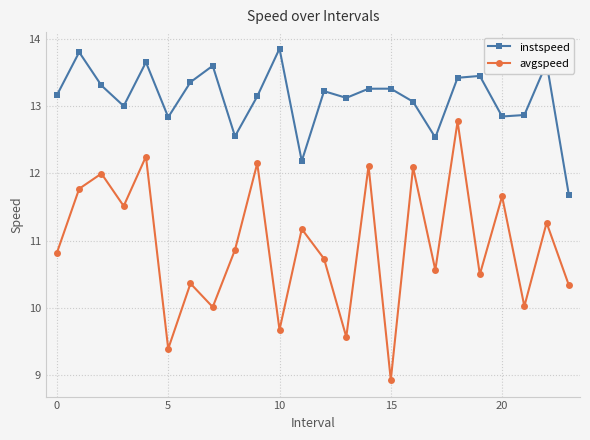

What is the sum of all avgspeed values?

262.5